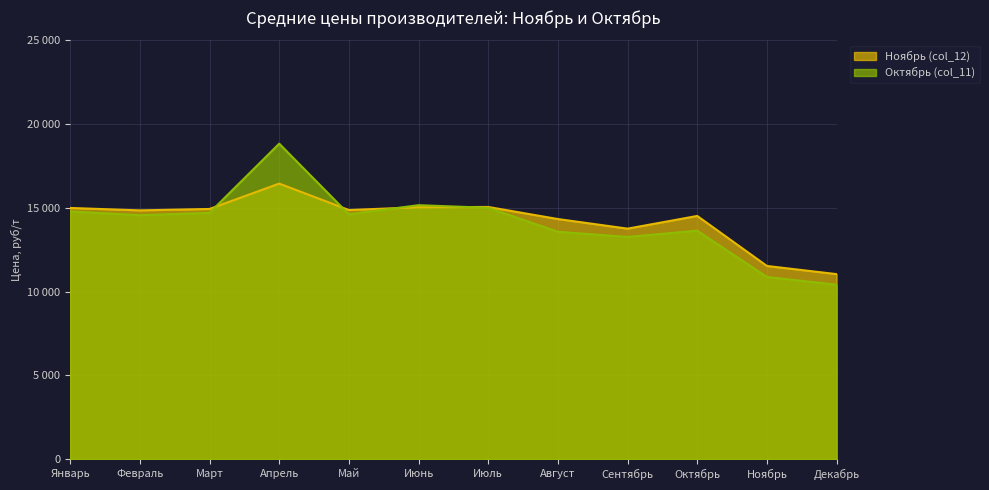

What is the spread (max minus min) of values at Ноябрь?

657